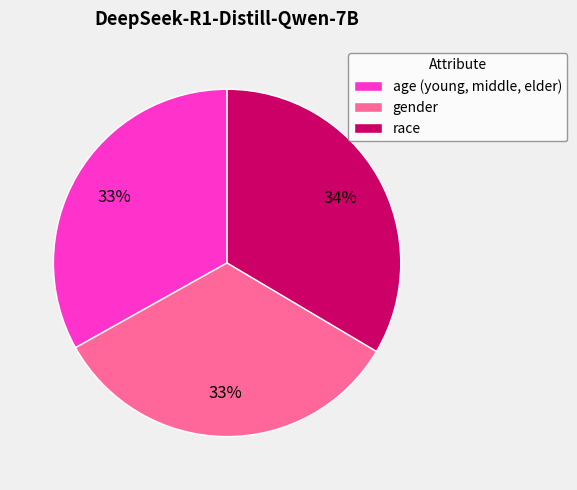

To the nearest percent, what percentage of the pie is race?

34%